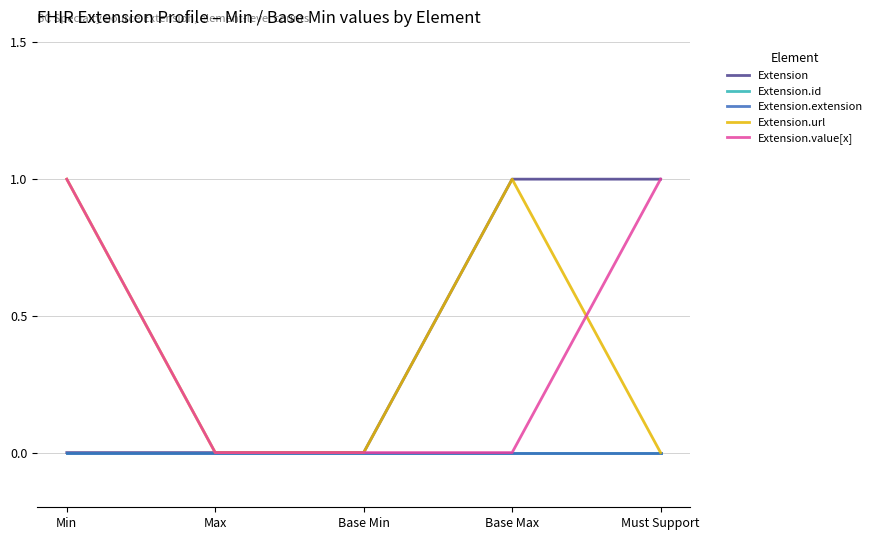

The Extension series shows 0 at Base Min. True or false?

True